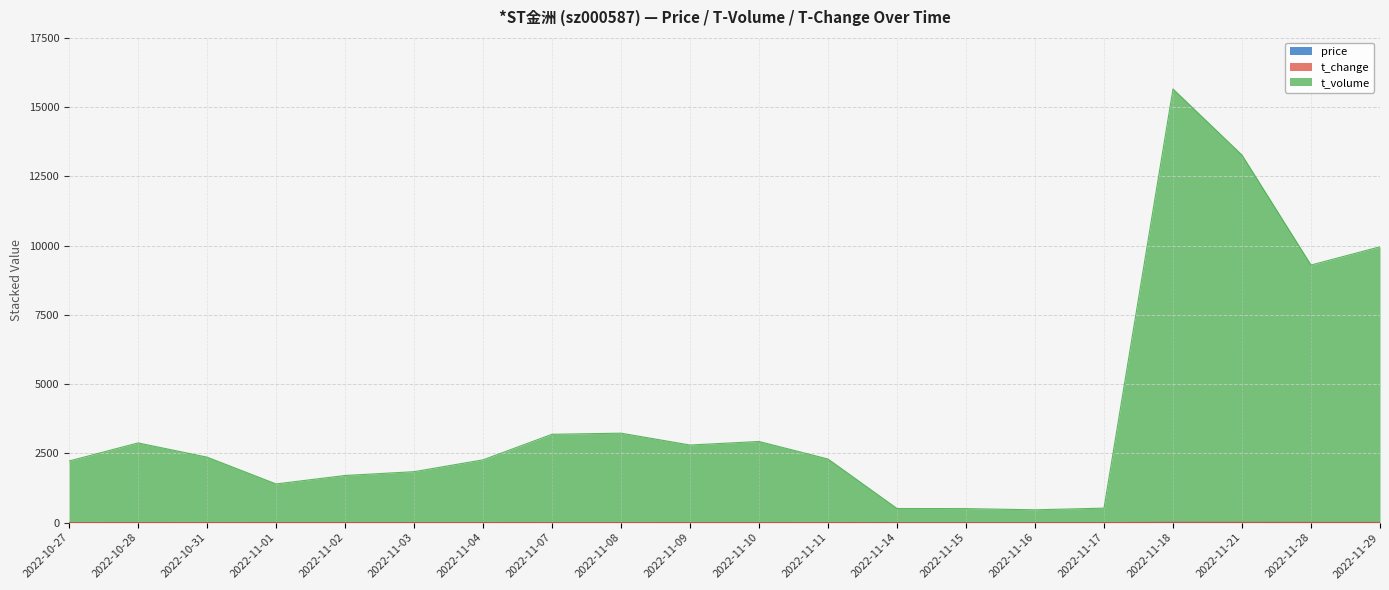

Reading right to left, list all the values displayed in this chart.

price: 2022-11-29=1.0	2022-11-28=1.0	2022-11-21=1.1	2022-11-18=1.2	2022-11-17=1.1	2022-11-16=1.2	2022-11-15=1.2	2022-11-14=1.3	2022-11-11=1.4	2022-11-10=1.4	2022-11-09=1.4	2022-11-08=1.4	2022-11-07=1.4	2022-11-04=1.3	2022-11-03=1.3	2022-11-02=1.3	2022-11-01=1.3	2022-10-31=1.3	2022-10-28=1.3	2022-10-27=1.4
t_change: 2022-11-29=9.1	2022-11-28=9.1	2022-11-21=10.8	2022-11-18=12.8	2022-11-17=1.5	2022-11-16=1.5	2022-11-15=1.6	2022-11-14=1.6	2022-11-11=2.8	2022-11-10=3.1	2022-11-09=3.1	2022-11-08=3.3	2022-11-07=3.3	2022-11-04=2.8	2022-11-03=2.5	2022-11-02=2.4	2022-11-01=2.2	2022-10-31=2.8	2022-10-28=3.1	2022-10-27=2.7
t_volume: 2022-11-29=9954.1	2022-11-28=9296.1	2022-11-21=13263.8	2022-11-18=15648.8	2022-11-17=522.5	2022-11-16=463.5	2022-11-15=505.6	2022-11-14=509.6	2022-11-11=2295.8	2022-11-10=2928.1	2022-11-09=2801.1	2022-11-08=3228.3	2022-11-07=3188.3	2022-11-04=2265.8	2022-11-03=1838.5	2022-11-02=1701.4	2022-11-01=1396.2	2022-10-31=2363.8	2022-10-28=2876.1	2022-10-27=2222.7